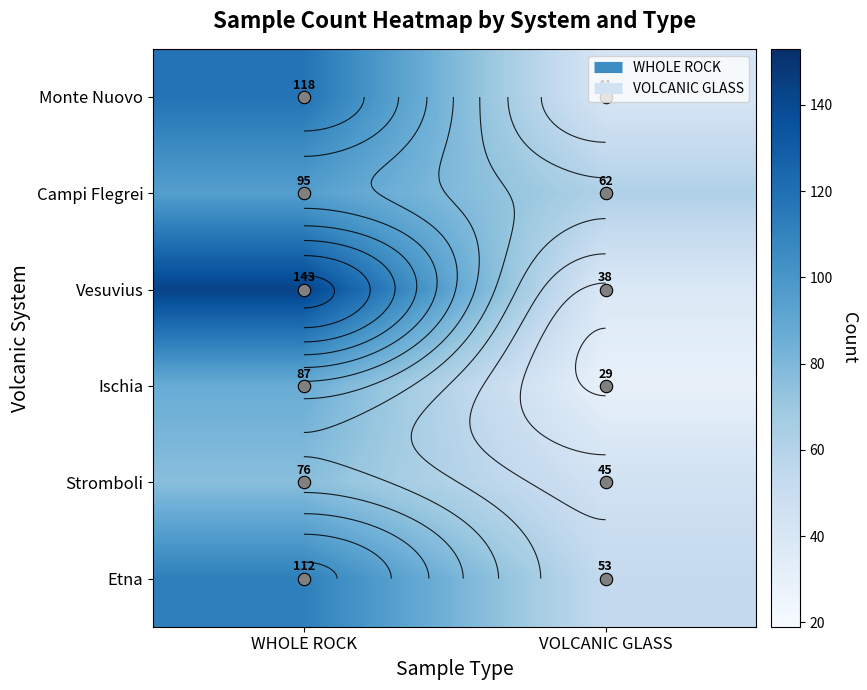

Where is Ischia nearest to the value 58?

WHOLE ROCK